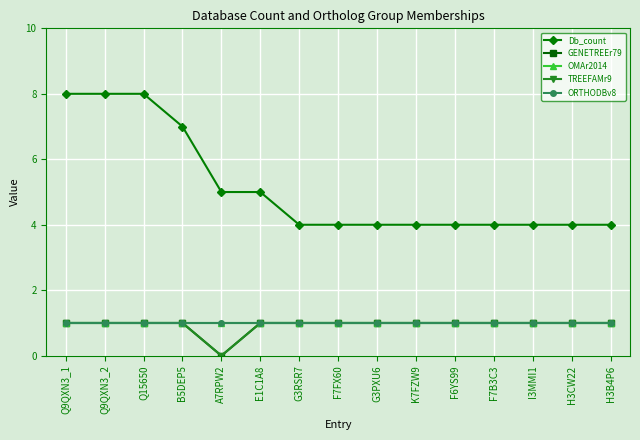

Which series has the largest range (max minus min)?

Db_count